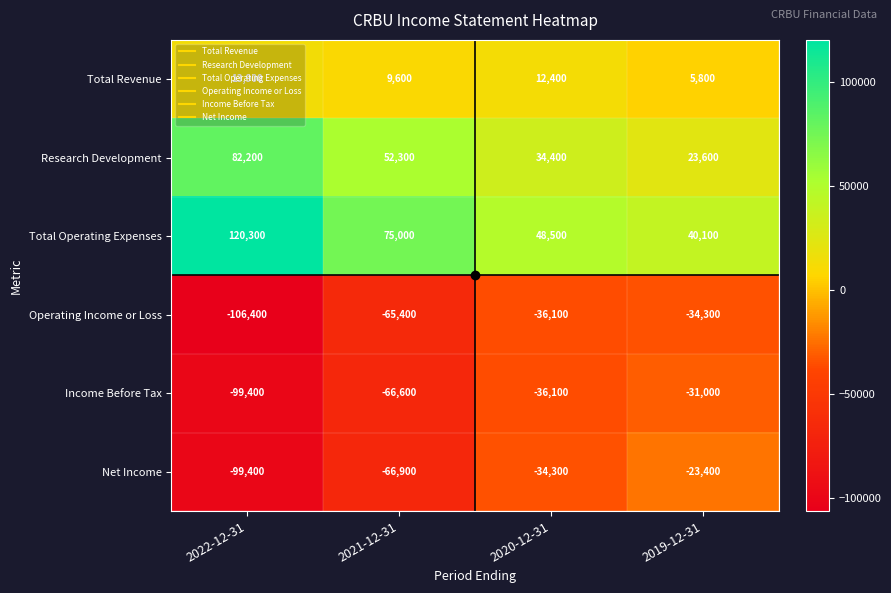

What is the average value of the Research Development series?

48125